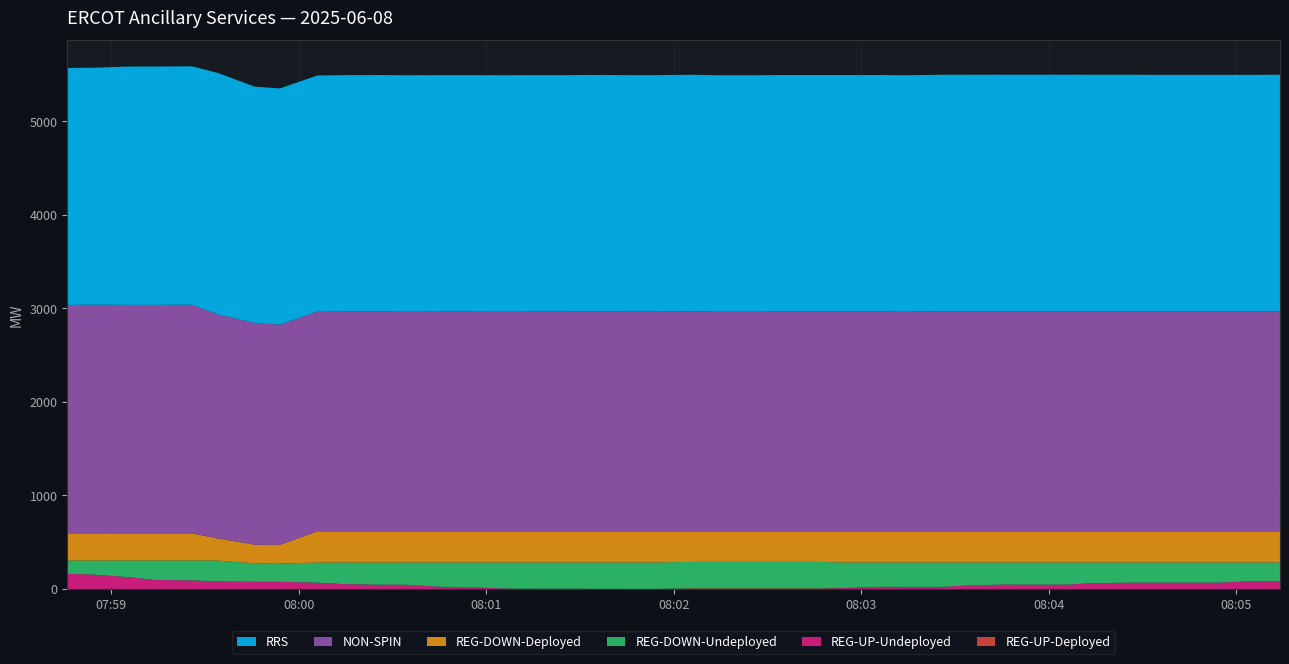

Reading left to right, transcribe all the data shown in this chart.

REG-DOWN-Undeployed: 143	149	179	208	213	224	196	194	215	231	237	238	261	263	279	281	281	282	283	283	283	283	283	283	283	274	260	261	261	246	236	237	237	222	216	216	216	216	199	199
REG-UP-Undeployed: 161	155	125	96	91	80	76	76	67	52	45	45	22	20	4	2	2	1	0	0	0	0	0	0	0	9	23	22	22	37	47	46	46	61	67	67	67	67	84	84
NON-SPIN: 2442	2444	2442	2442	2444	2396	2369	2354	2348	2348	2350	2347	2348	2348	2347	2348	2348	2350	2348	2348	2352	2347	2347	2349	2349	2349	2349	2347	2352	2352	2353	2353	2353	2352	2352	2351	2351	2351	2351	2352
REG-DOWN-Deployed: 290	290	290	290	290	236	201	201	333	333	333	333	333	333	333	333	333	333	333	333	327	327	327	327	327	333	333	333	333	333	333	333	333	333	333	333	333	333	333	333
REG-UP-Deployed: 0	0	0	0	0	0	0	0	0	0	0	0	0	0	0	0	0	0	0	0	6	6	6	6	6	0	0	0	0	0	0	0	0	0	0	0	0	0	0	0
RRS: 2533	2533	2548	2548	2548	2581	2527	2525	2525	2528	2528	2528	2528	2528	2528	2528	2528	2528	2528	2528	2528	2528	2528	2528	2528	2528	2528	2528	2528	2528	2528	2528	2528	2528	2528	2528	2528	2528	2528	2528